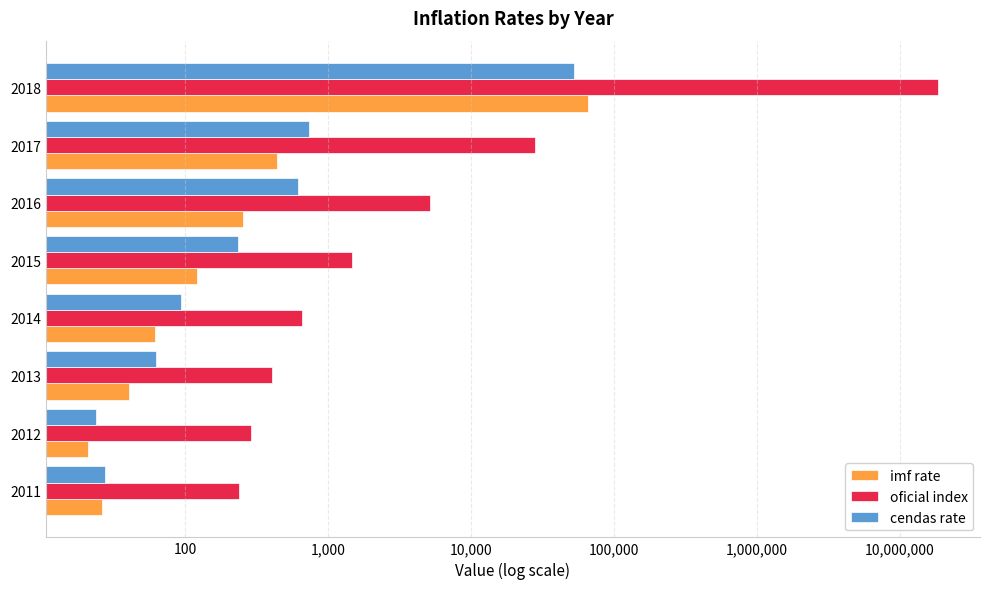

How many data points in imf rate are above 121?

4